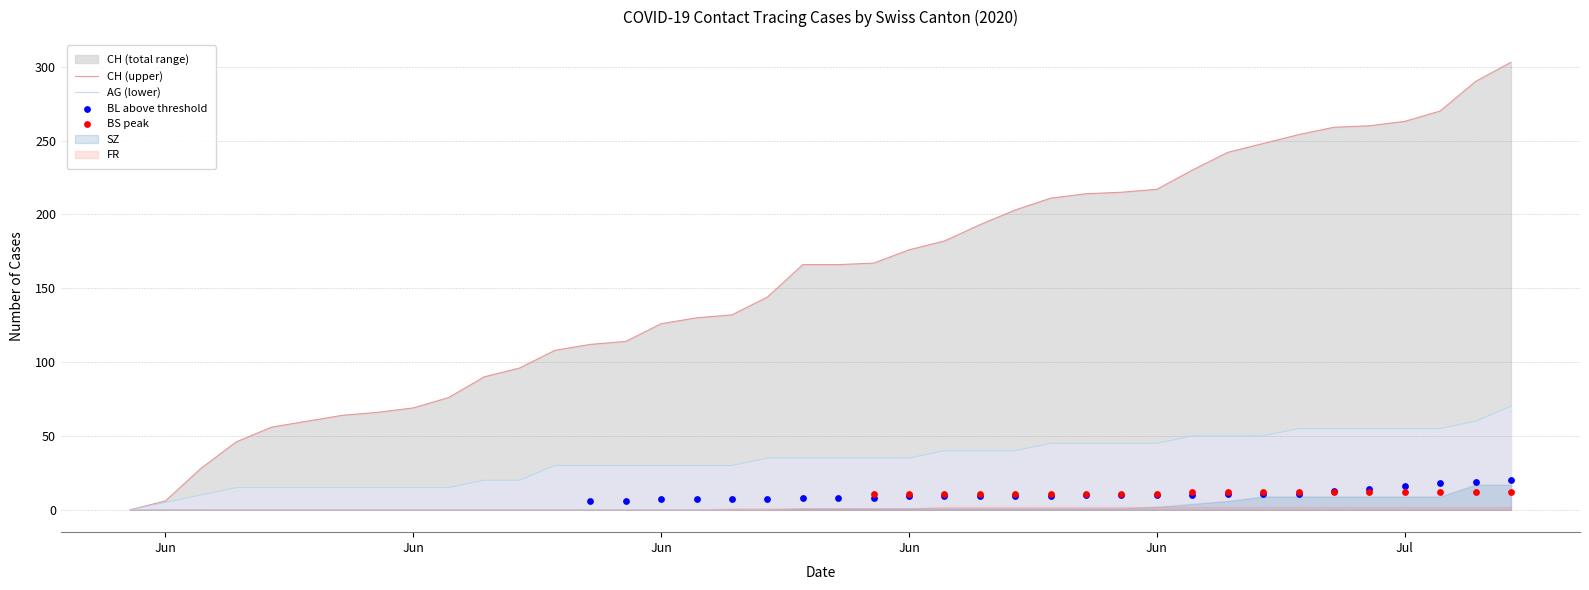

Which series has the largest total across all categories?

CH